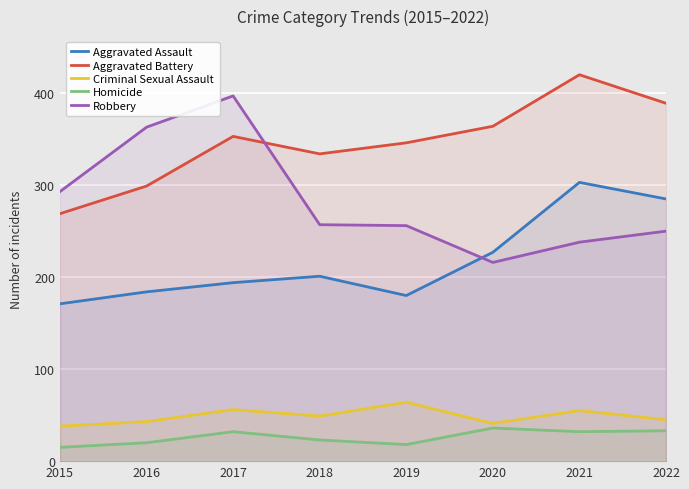

The Aggravated Battery series shows 364 at 2020. True or false?

True